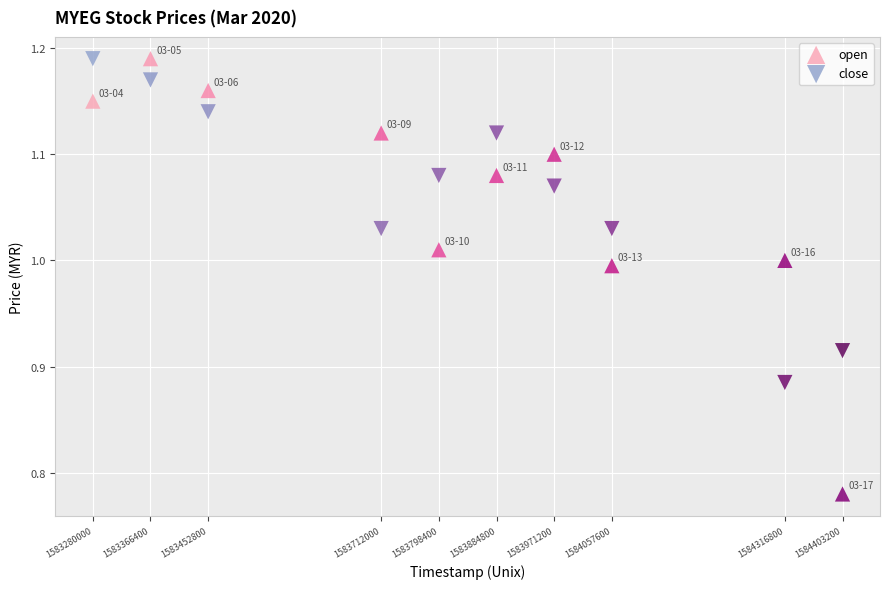

What are all the series names shown in the legend?

open, close